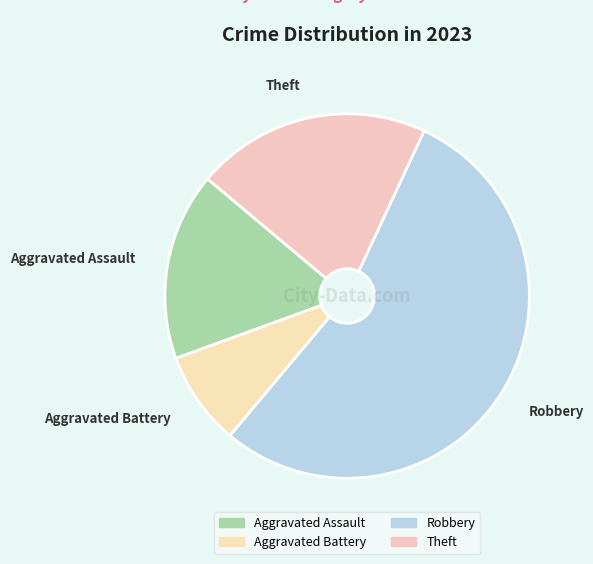

What is the largest slice in the pie chart?

Robbery